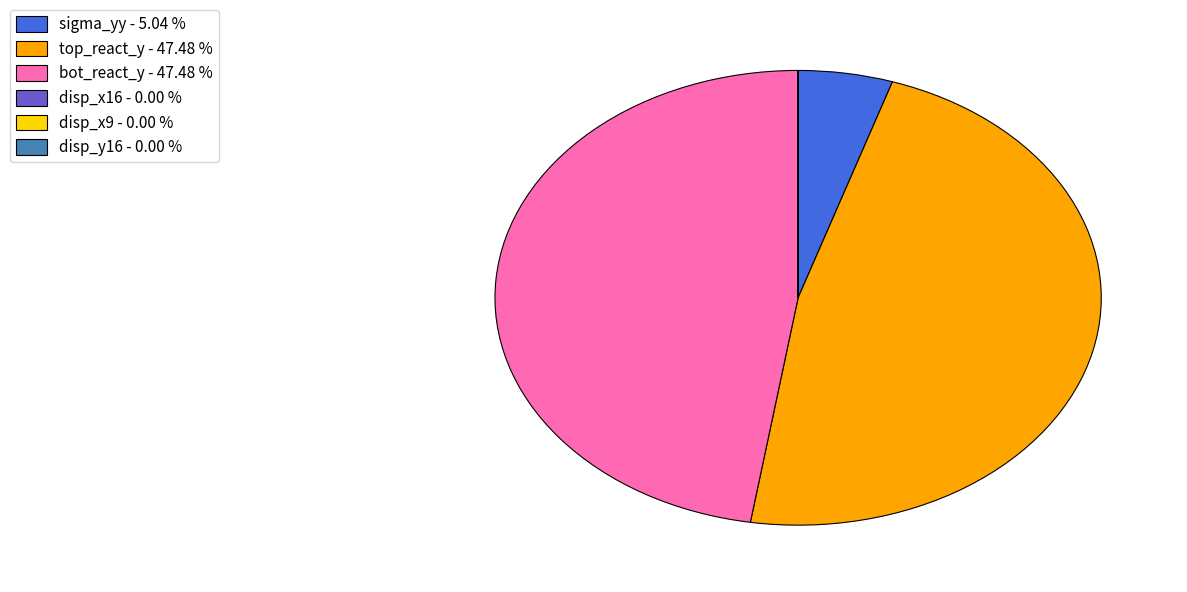

Between top_react_y - 47.48 % and sigma_yy - 5.04 %, which is larger?

top_react_y - 47.48 %